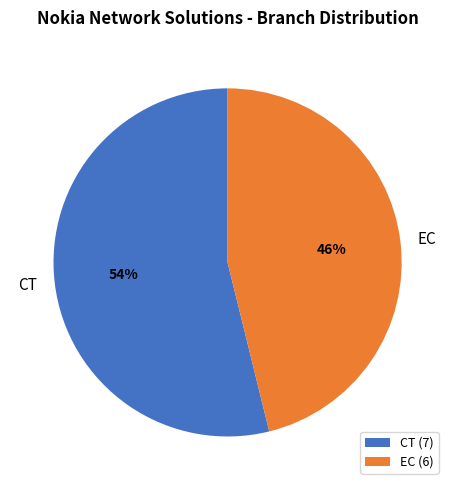

What is the largest slice in the pie chart?

CT